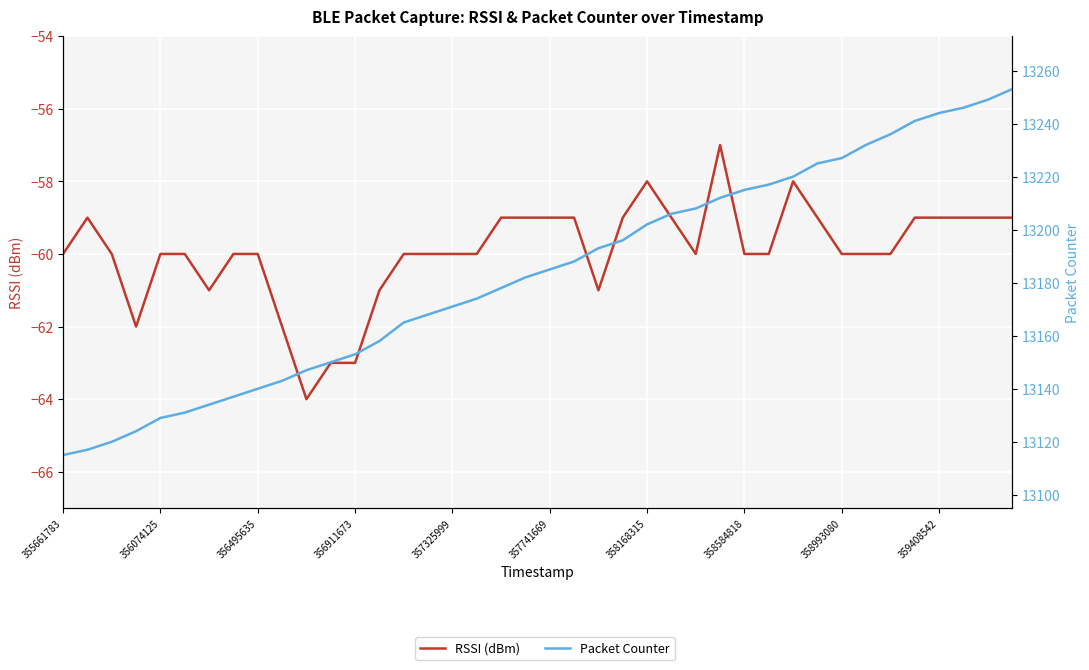

Read the Packet Counter value at 10.

13147